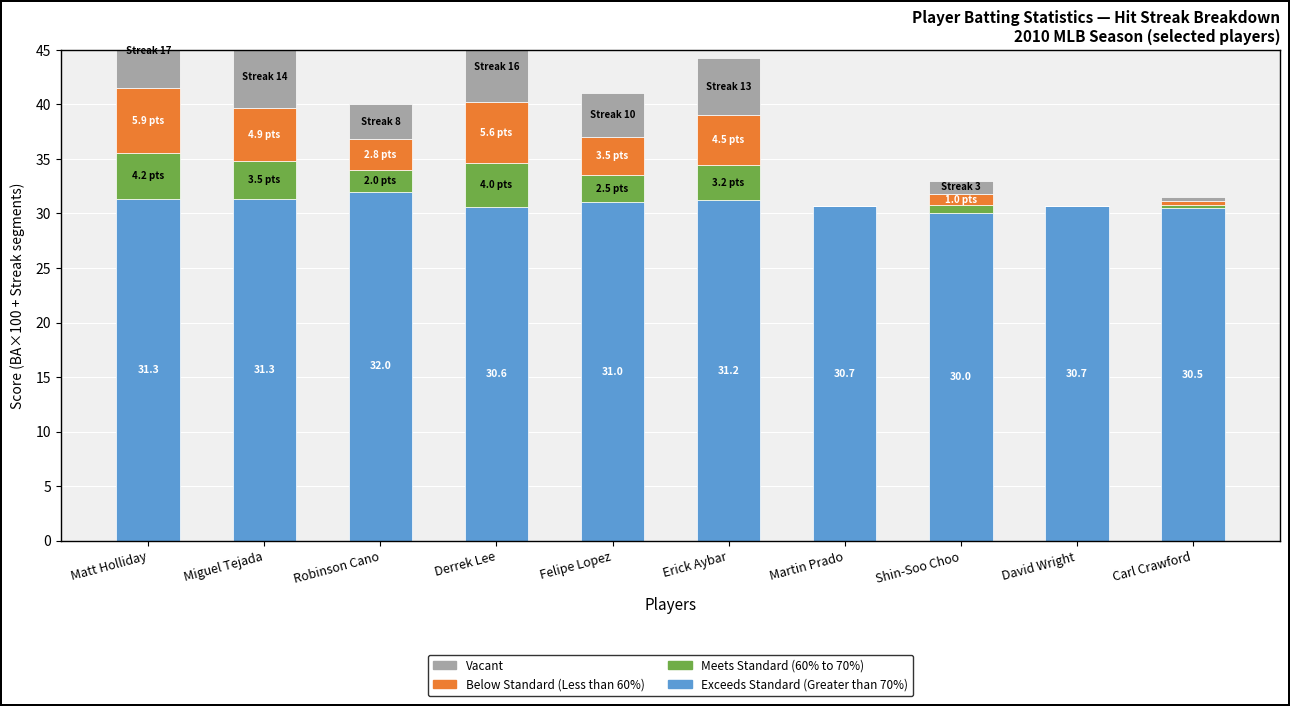

What is the sum of the Meets Standard (60% to 70%) values at Carl Crawford and Derrek Lee?

4.2